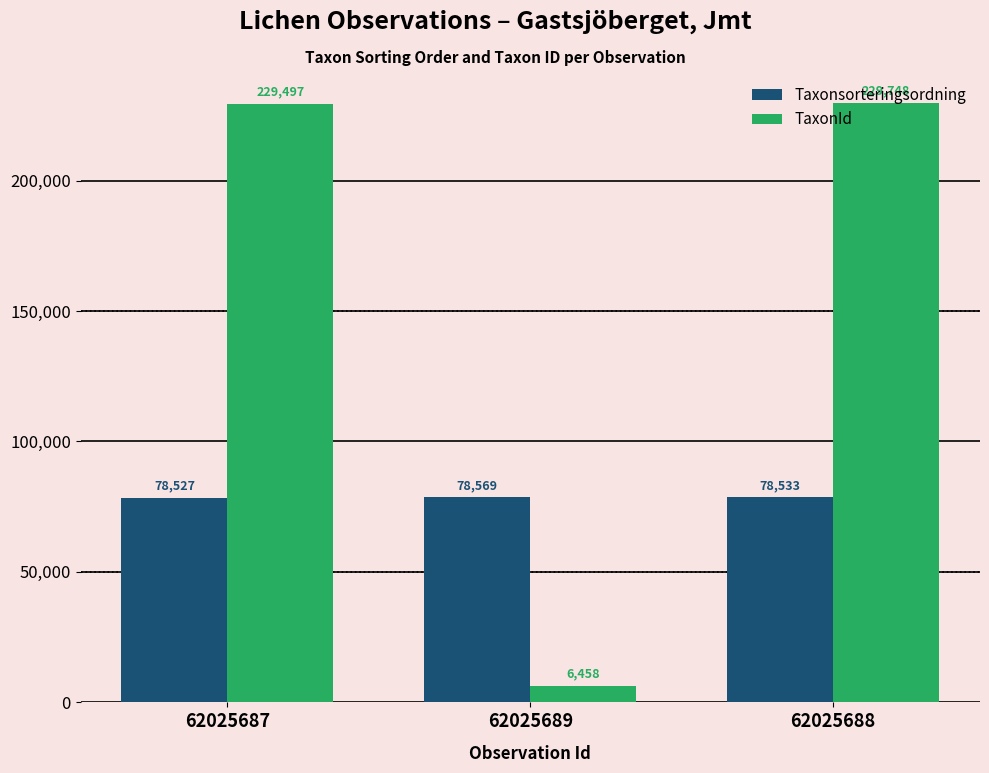

Reading right to left, what are all the values shown in this chart?

Taxonsorteringsordning: 78533	78569	78527
TaxonId: 229748	6458	229497